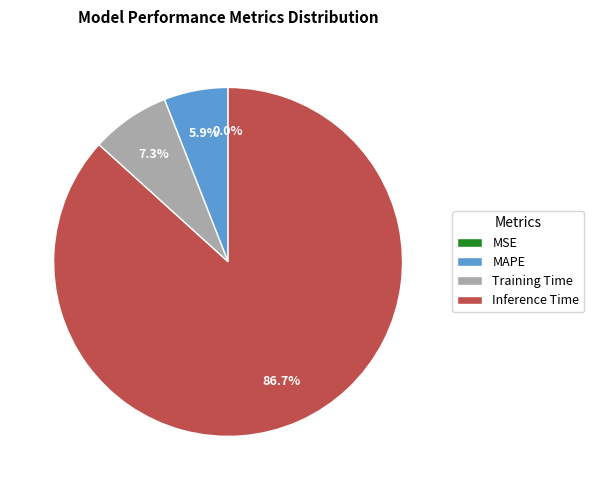

Between Training Time and MAPE, which is larger?

Training Time